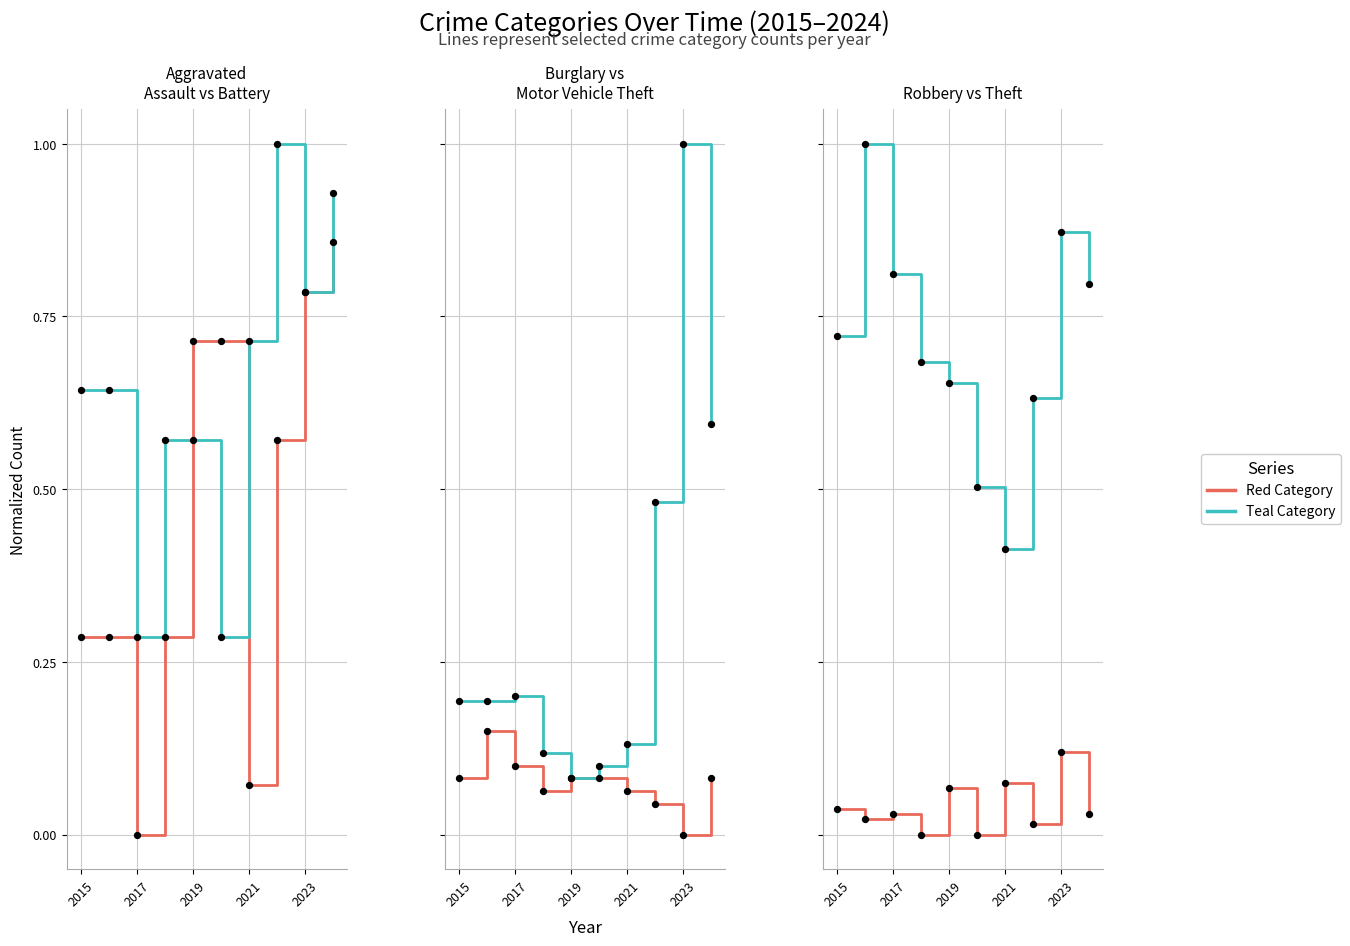

Which series has the largest Y range (max minus min)?

Motor Vehicle Theft